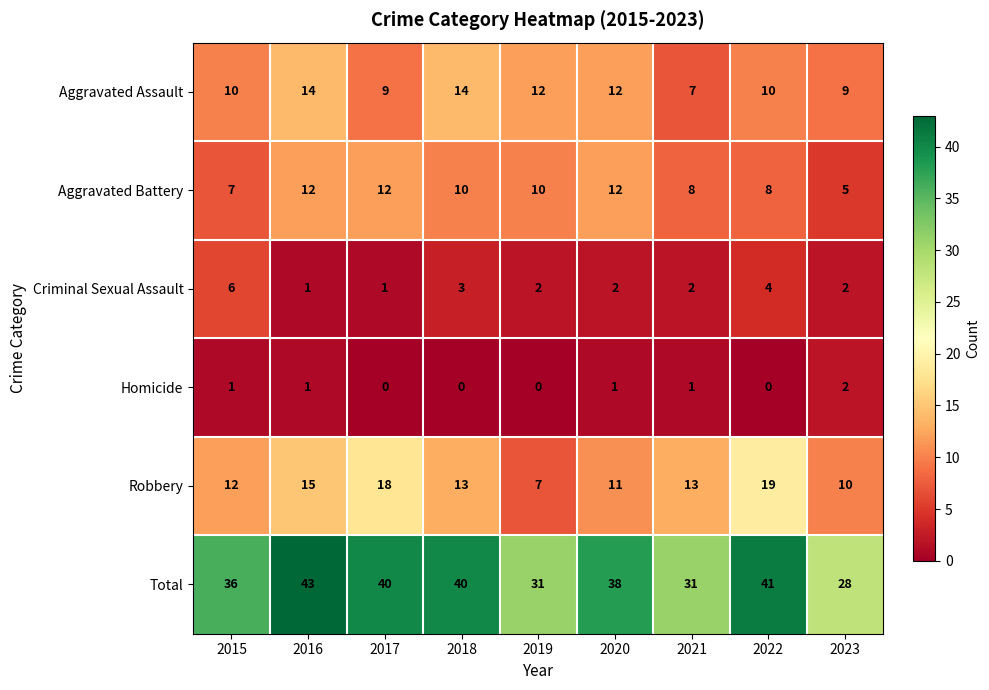

True or false: Aggravated Assault has a value of 7 at 2021.

True